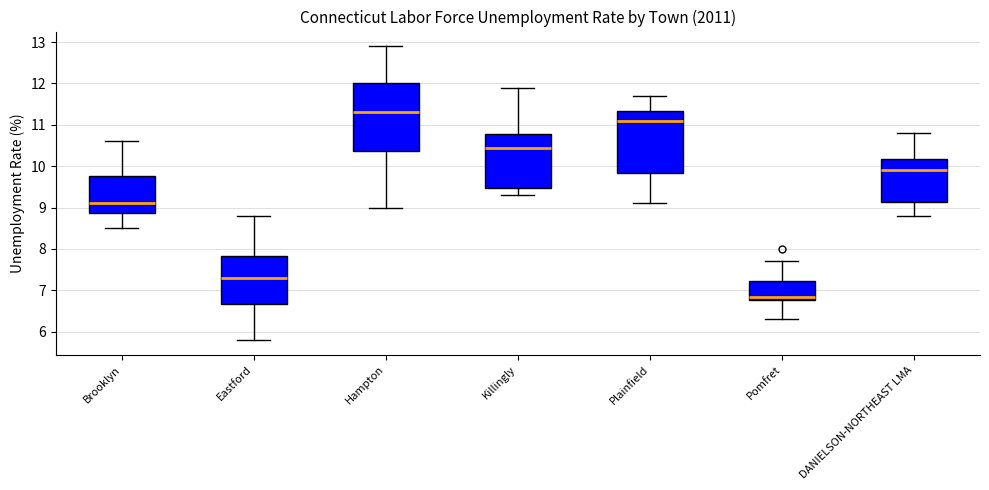

Where does the upper whisker of the box for Hampton end on the y-axis? The values are not printed on the chart, so give them approximately, as read against the axis.

12.9